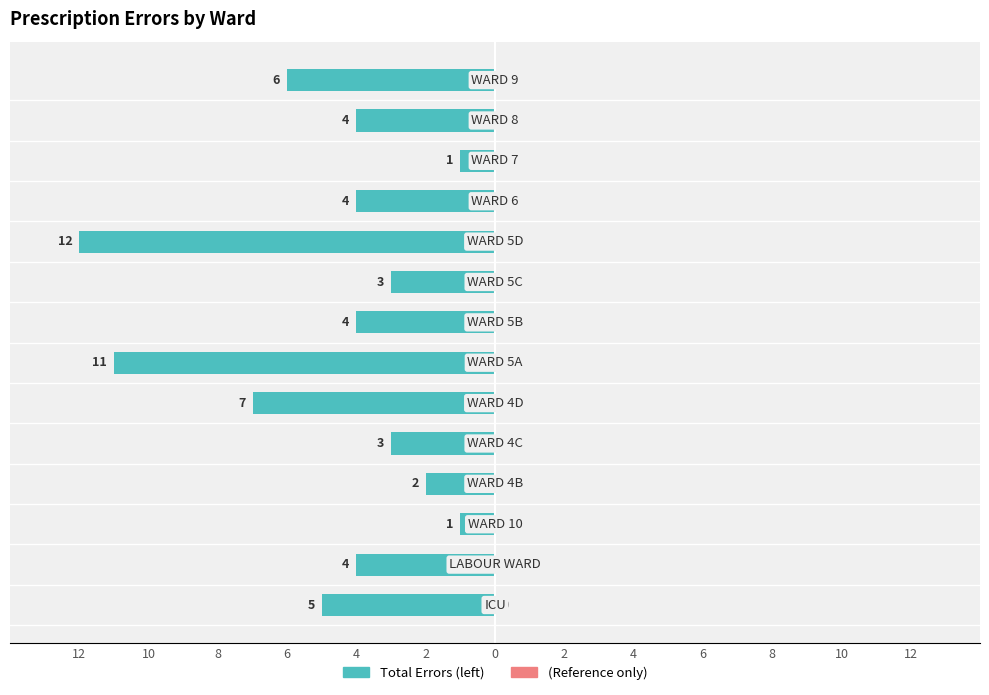

Does the chart contain any negative values?

Yes